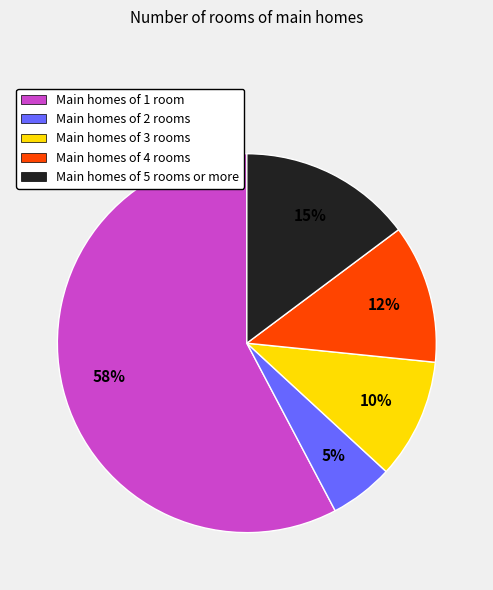

How many segments does this pie chart have?

5